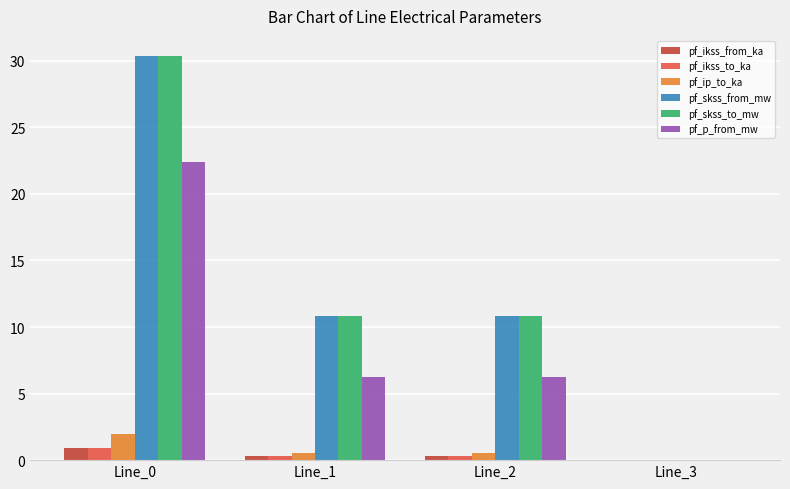

What is the highest value of the pf_skss_from_mw series?

30.4